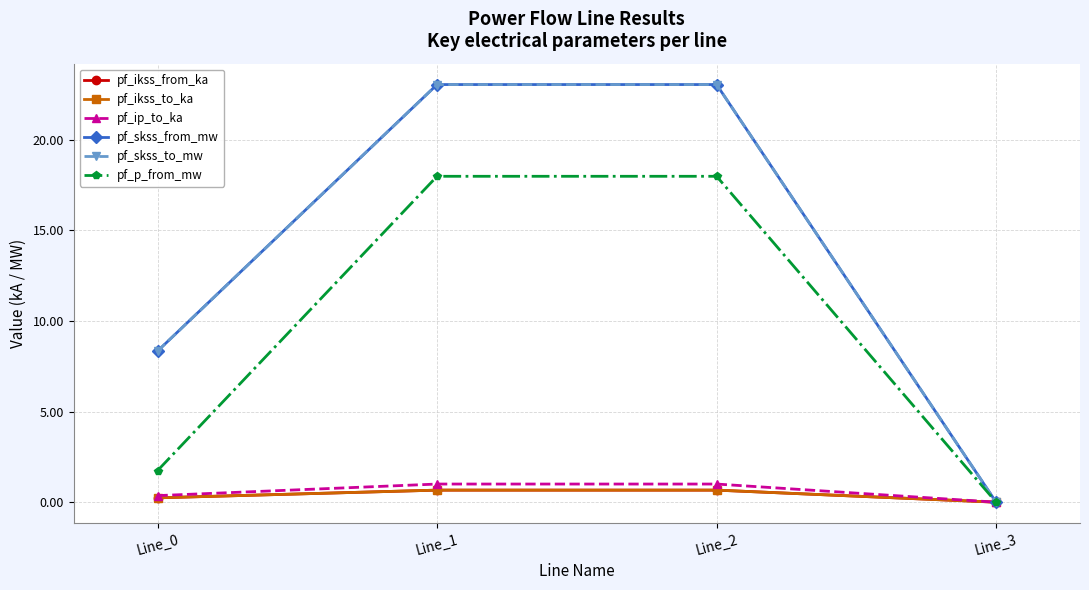

True or false: pf_ip_to_ka and pf_skss_to_mw intersect in this chart.

False